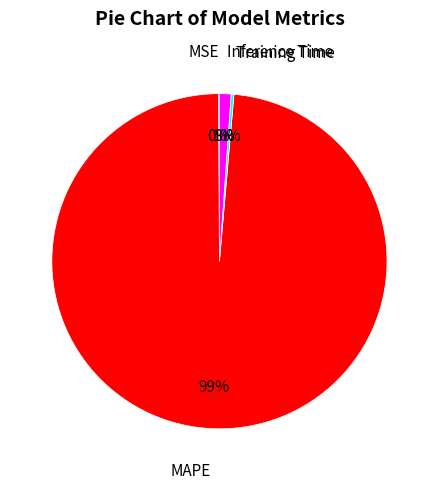

Do Inference Time and MAPE together represent more than half of the pie?

Yes